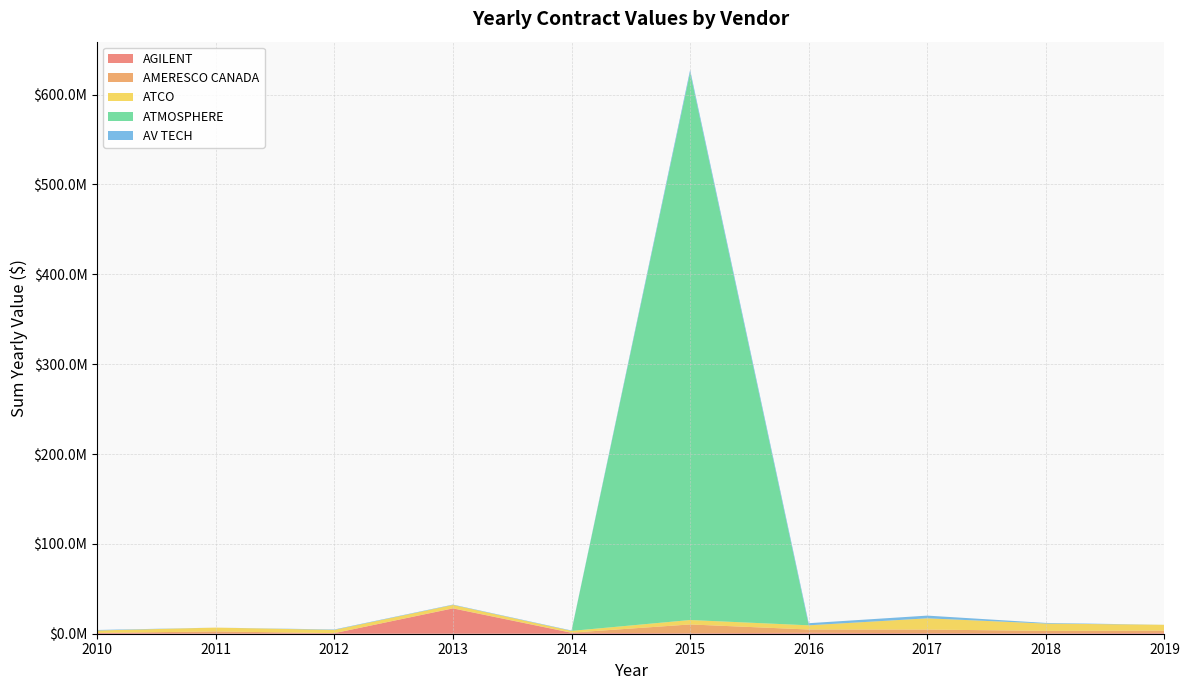

Reading left to right, what are all the values shown in this chart?

AGILENT: 2010=833429.0	2011=582342.5	2012=637496.5	2013=28141969.5	2014=996739.5	2015=564293.3	2016=1044232.2	2017=649260.2	2018=606906.1	2019=905250.8
AMERESCO CANADA: 2010=33900.0	2011=2001896.8	2012=0.0	2013=188926.0	2014=188926.0	2015=9753892.0	2016=3648084.0	2017=3993205.3	2018=2559694.5	2019=2584215.5
ATCO: 2010=2719067.3	2011=4218315.7	2012=3625774.3	2013=3685336.0	2014=1959128.0	2015=4926443.0	2016=4668114.3	2017=12497326.4	2018=8136297.3	2019=6418446.7
ATMOSPHERE: 2010=0.0	2011=0.0	2012=0.0	2013=0.0	2014=0.0	2015=609424457.5	2016=10184.5	2017=0.0	2018=0.0	2019=22611.9
AV TECH: 2010=591150.0	2011=0.0	2012=462000.0	2013=405545.0	2014=435481.5	2015=2845495.5	2016=2340582.2	2017=3013992.1	2018=697275.5	2019=0.0